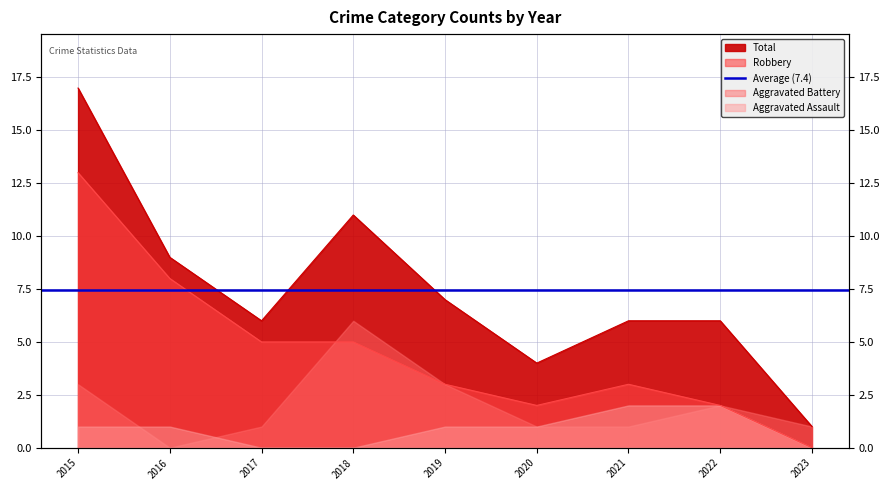

Where does the Robbery series first go above 3?

2015